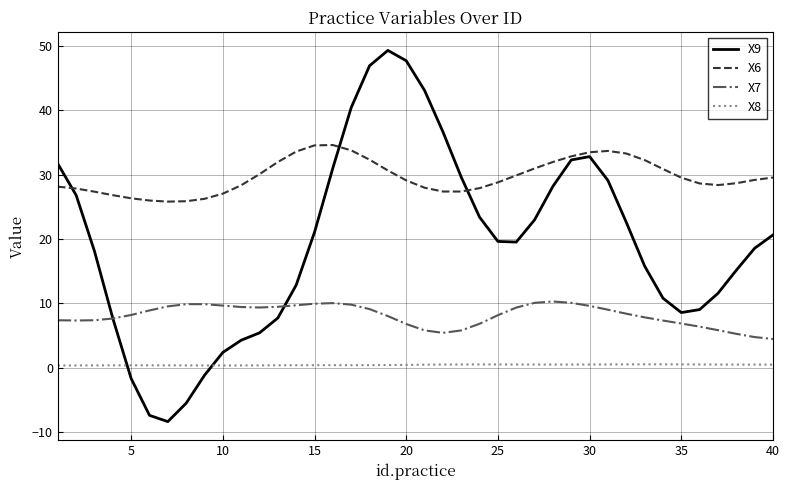

What is the minimum value shown in the chart?

-8.4